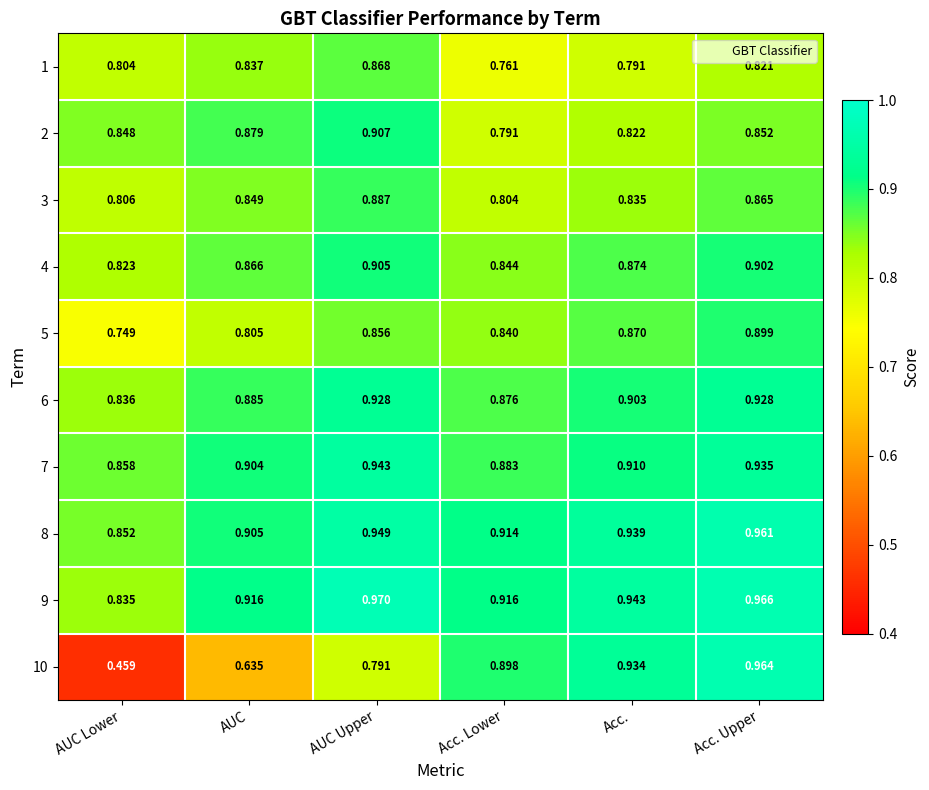

What is the spread (max minus min) of values at Acc. Upper?

0.1